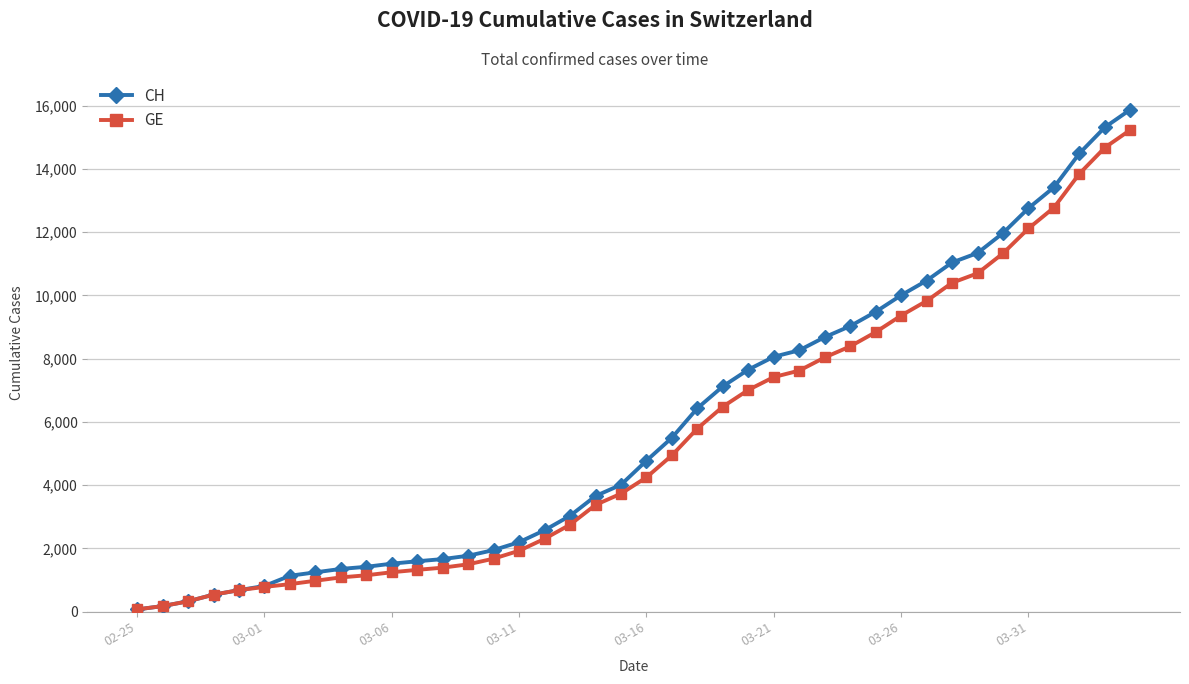

Which series has the widest spread of values?

CH